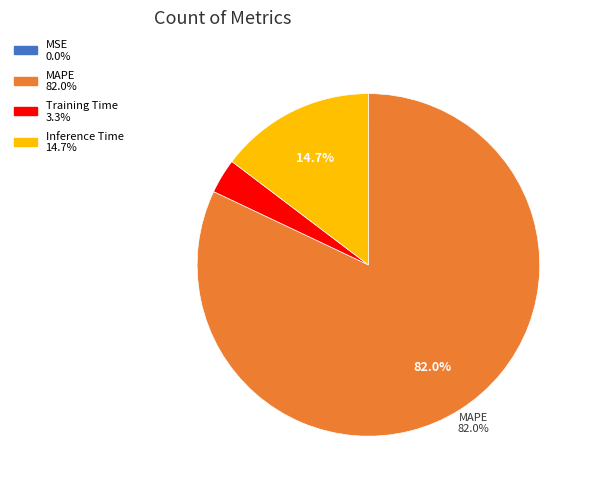

Does any single category account for the majority?

Yes